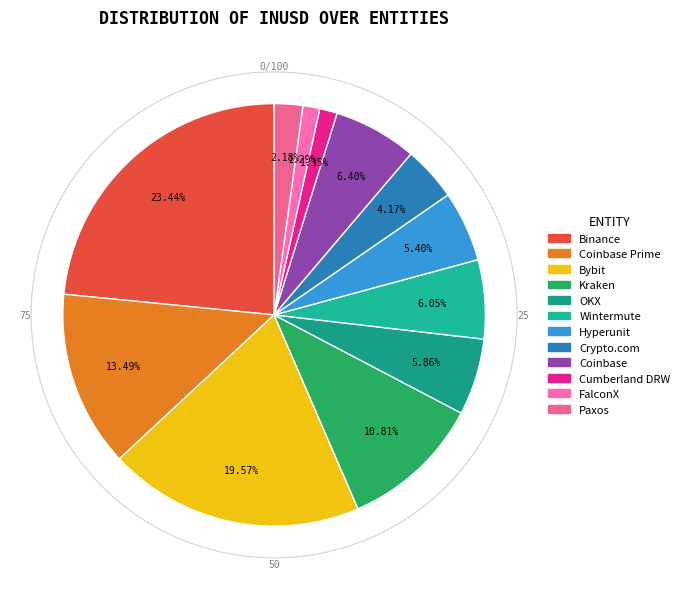

How many slices are in this pie chart?

12